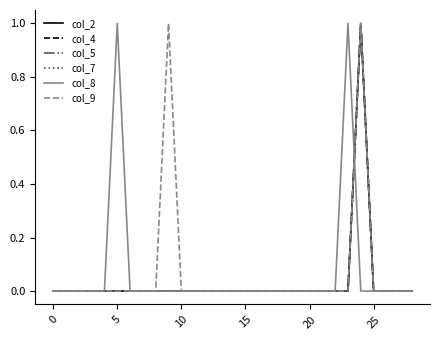

Does the chart have visible grid lines?

No